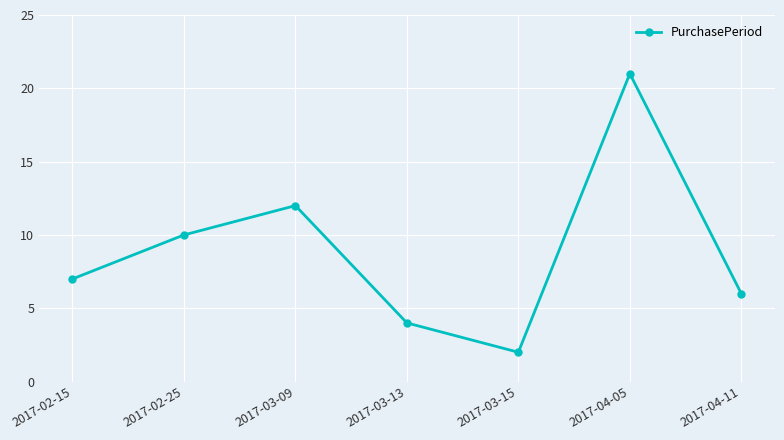

At which category does the data reach its first local valley?

2017-03-15